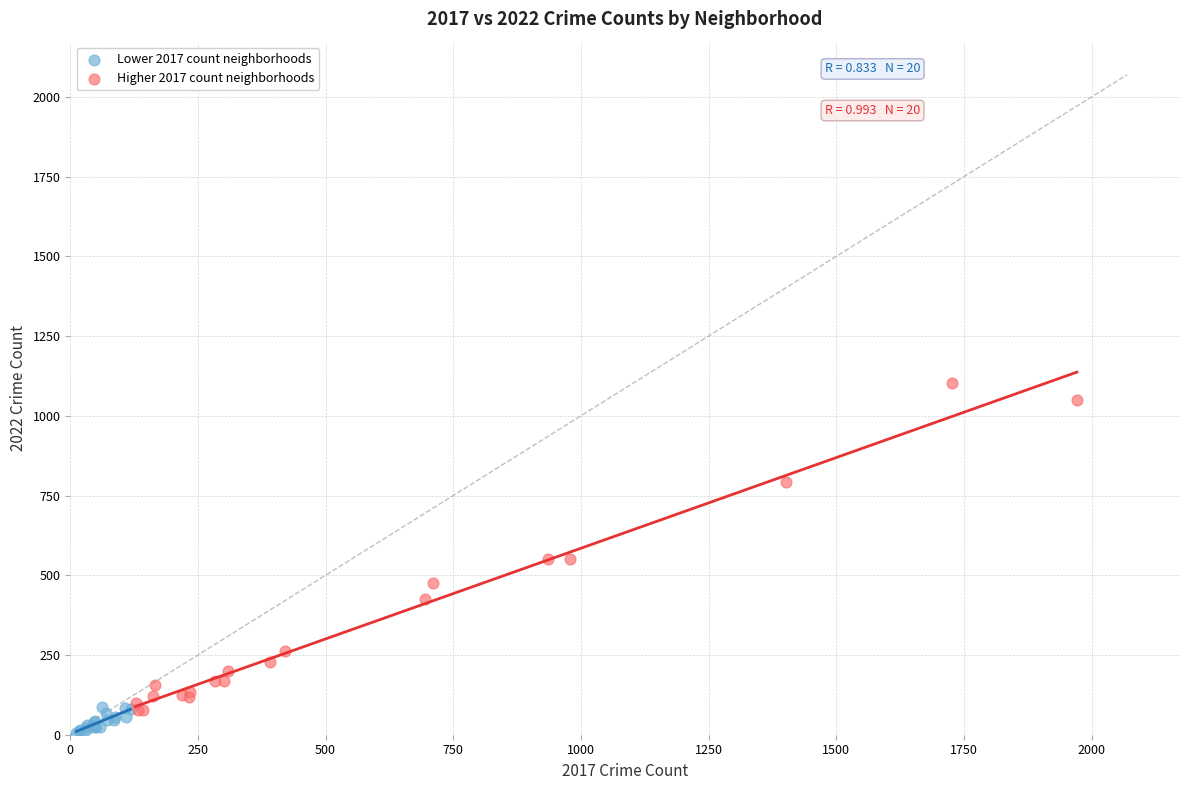

Which series reaches the maximum Y coordinate?

Higher 2017 count neighborhoods